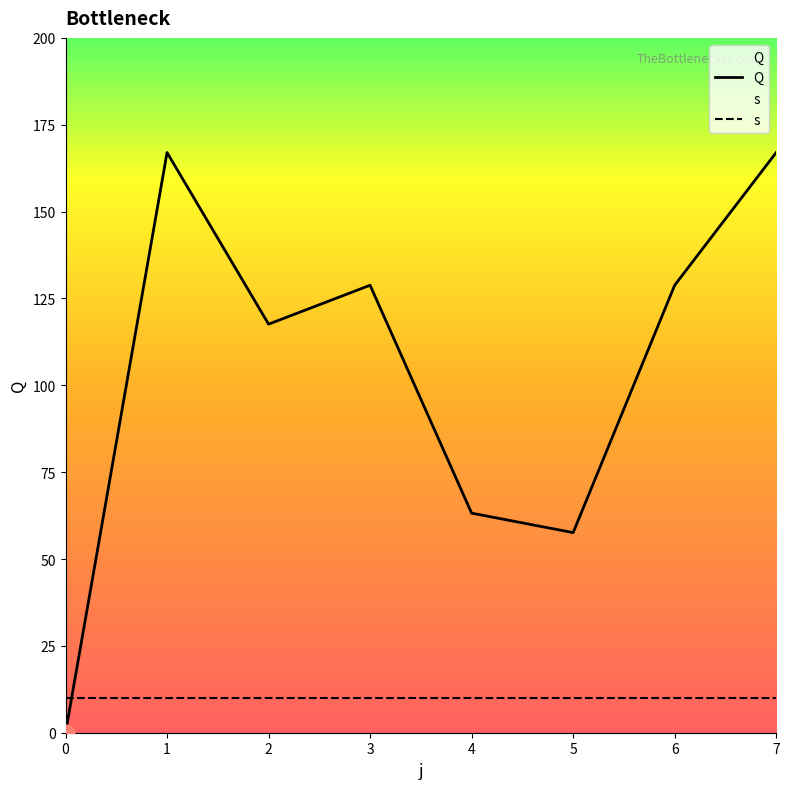

Is this an area chart (filled region under the line)?

No